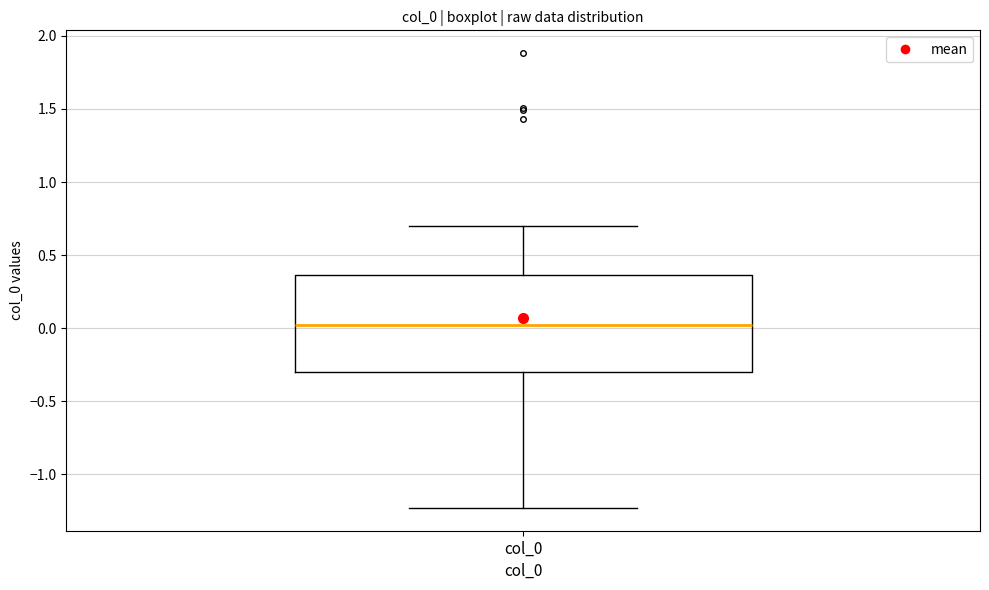

Where does the upper whisker of the box for col_0 end on the y-axis? The values are not printed on the chart, so give them approximately, as read against the axis.

0.70